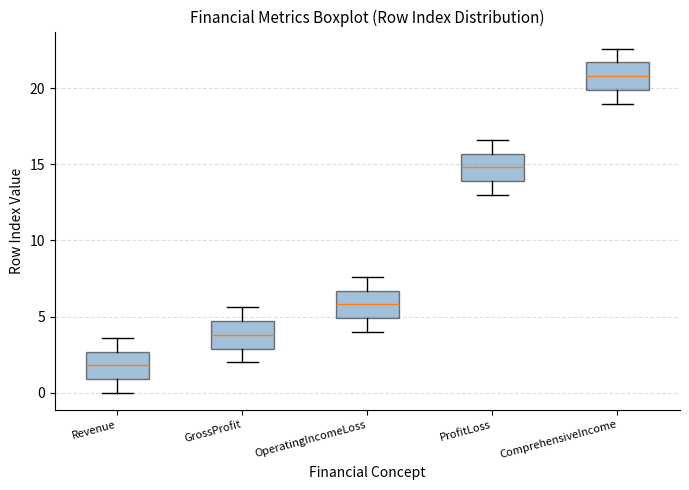

Where is the lower edge of the box for Revenue on the y-axis? The values are not printed on the chart, so give them approximately, as read against the axis.

1.0